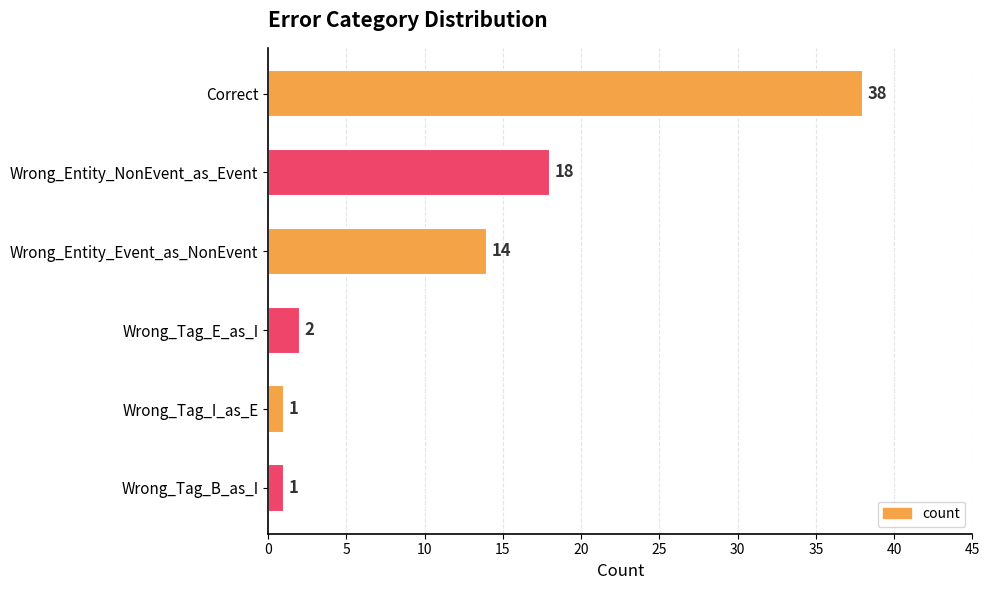

What position from the top is Wrong_Tag_E_as_I?

4